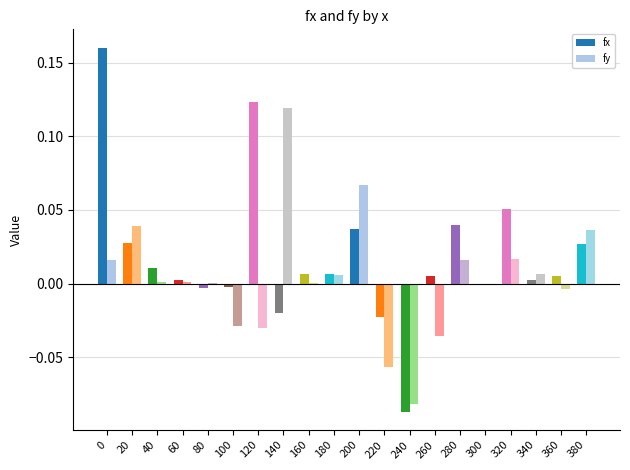

Does the chart contain stacked bars?

No